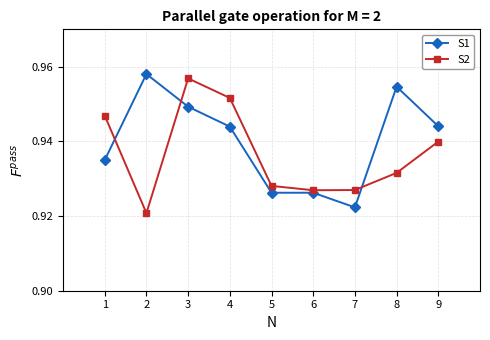

What is the total value across all series at 7?

1.8